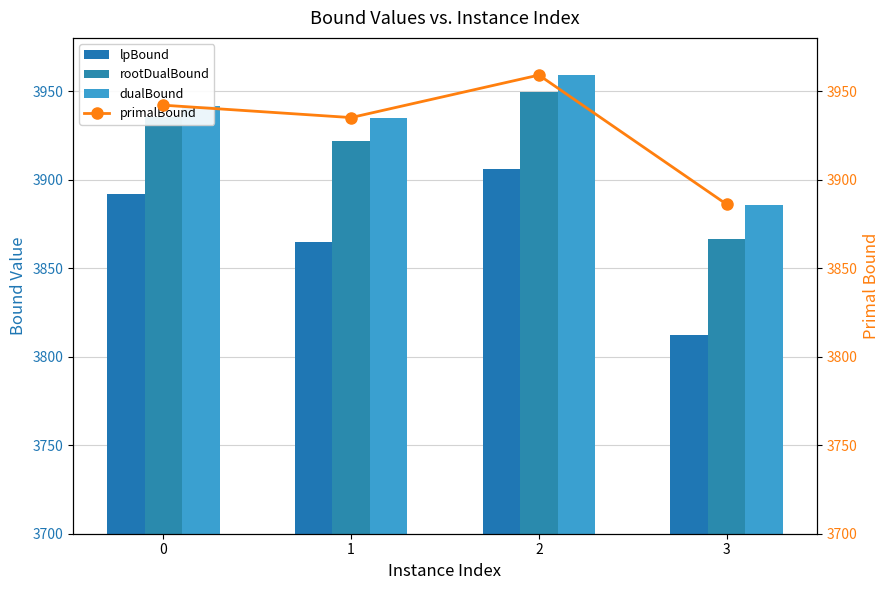

What is the total value across all series at 3?

15450.3